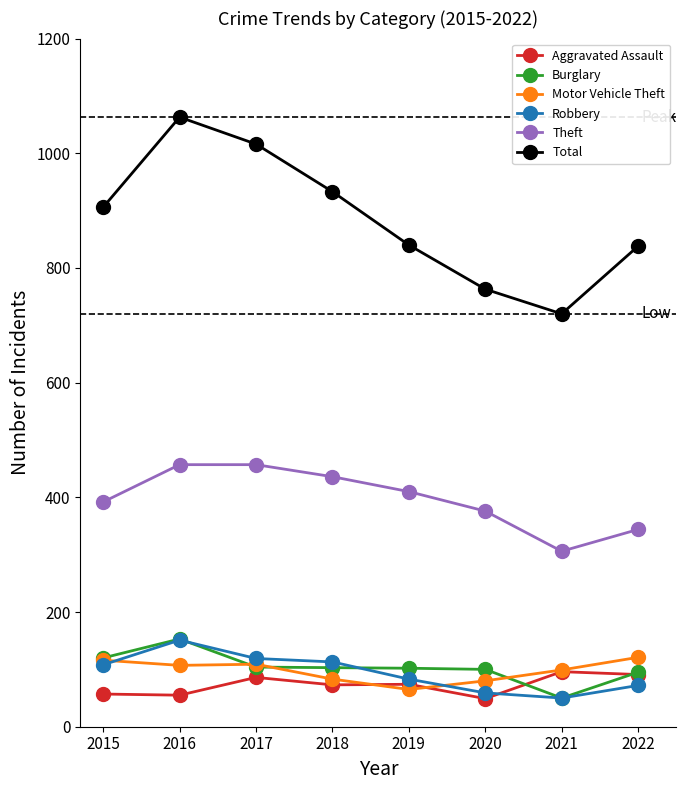

True or false: Robbery and Total cross at least once.

False